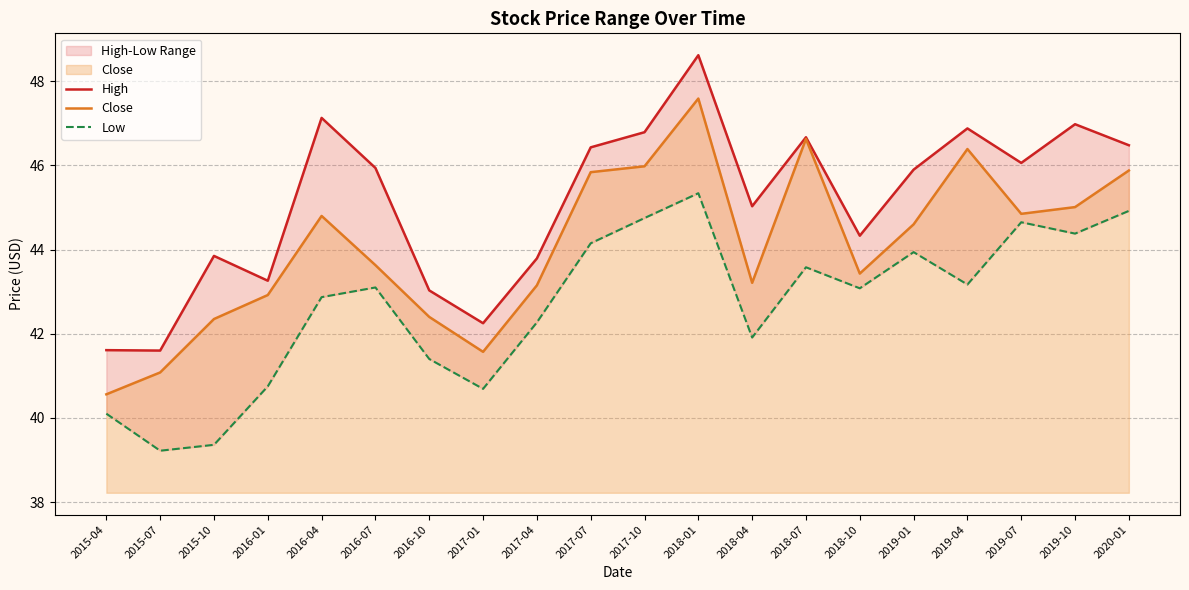

How many distinct data groups are displayed?

3